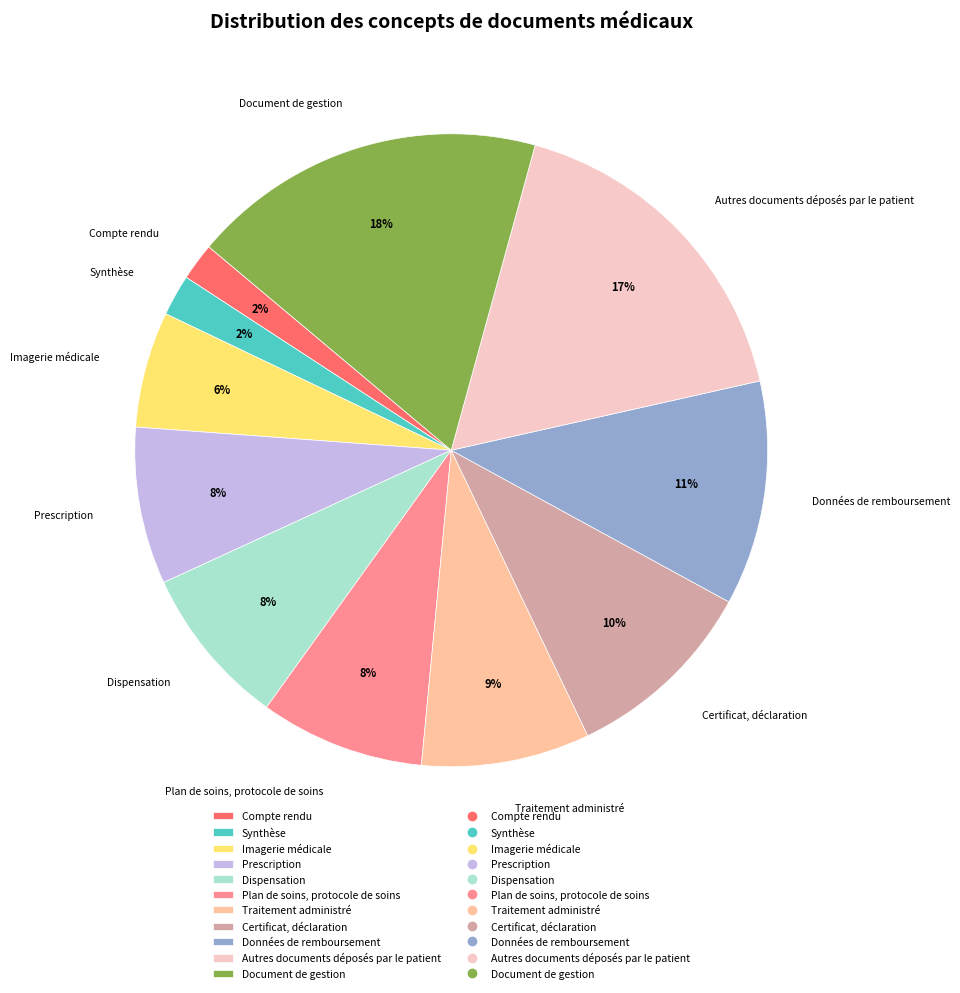

Do Document de gestion and Dispensation together represent more than half of the pie?

No